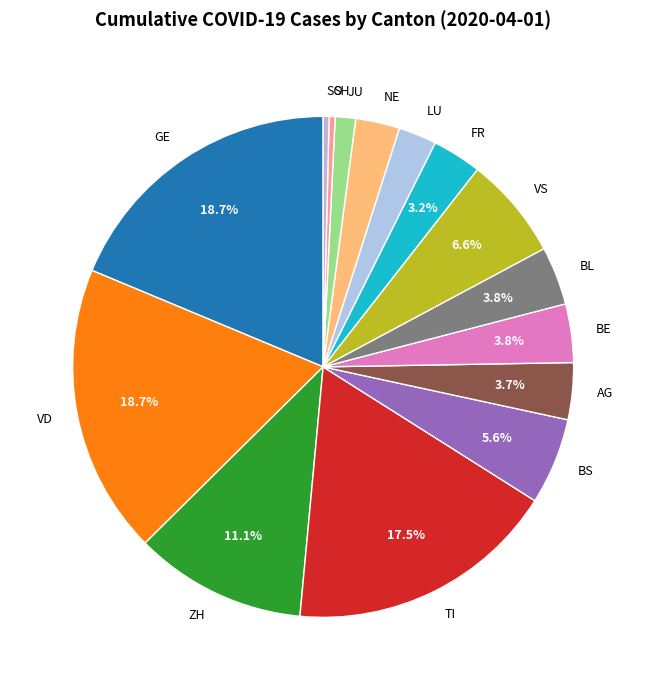

What is the total percentage of FR and ZH?

14.3%